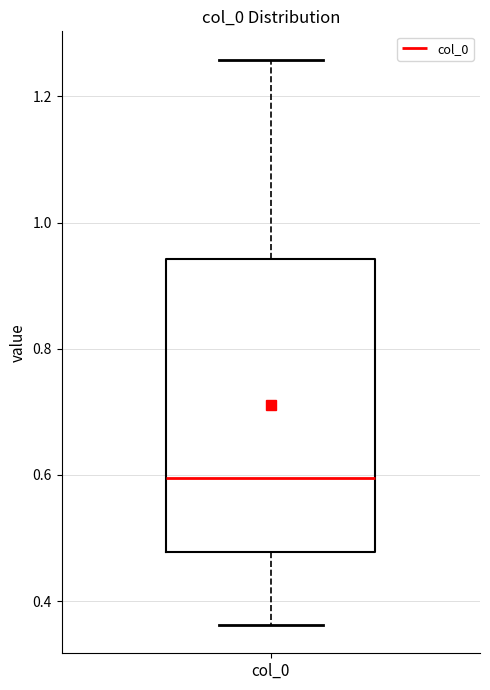

Where does the median line of the box for col_0 sit on the y-axis? The values are not printed on the chart, so give them approximately, as read against the axis.

0.60